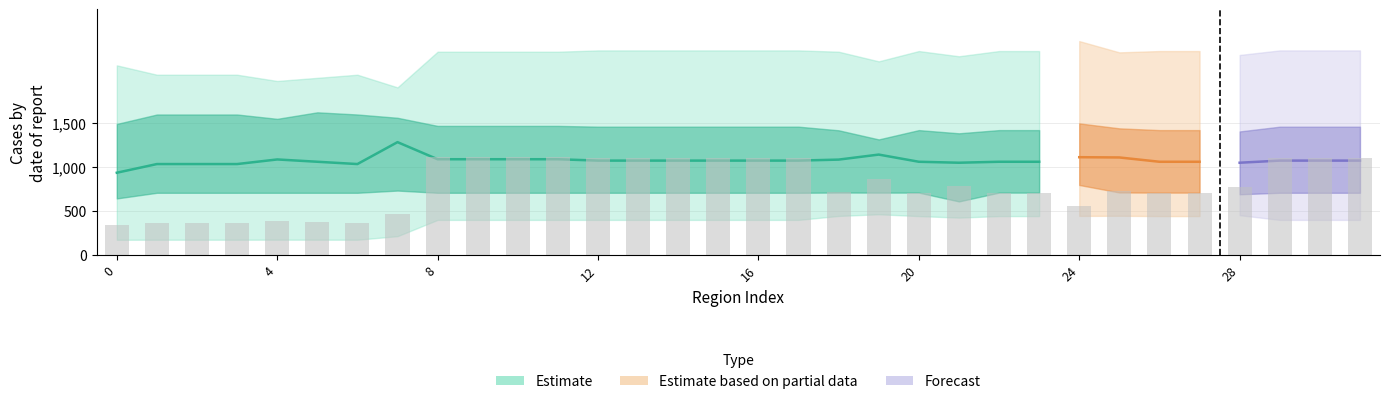

Reading left to right, what are all the values shown in this chart?

p_5: 0=173.3	1=174.0	2=174.0	3=174.0	4=174.5	5=174.3	6=174.0	7=214.6	8=400.0	9=400.0	10=400.0	11=400.0	12=400.0	13=400.0	14=400.0	15=400.0	16=400.0	17=400.0	18=445.0	19=464.0	20=443.3	21=426.1	22=443.3	23=443.3	24=445.4	25=446.8	26=443.3	27=443.3	28=453.7	29=400.0	30=400.0	31=400.0
p_25: 0=644.5	1=708.9	2=708.9	3=708.9	4=708.9	5=708.9	6=708.9	7=734.1	8=709.0	9=709.0	10=709.0	11=709.0	12=709.0	13=709.0	14=709.0	15=709.0	16=709.0	17=709.0	18=711.7	19=710.8	20=710.8	21=610.6	22=710.8	23=710.8	24=797.8	25=712.6	26=710.8	27=710.8	28=692.0	29=709.0	30=709.0	31=709.0
p_50: 0=937.5	1=1036.3	2=1036.3	3=1036.3	4=1088.7	5=1062.5	6=1036.3	7=1286.0	8=1091.1	9=1091.1	10=1091.1	11=1091.1	12=1075.6	13=1075.6	14=1075.6	15=1075.6	16=1075.6	17=1075.6	18=1086.9	19=1144.2	20=1062.4	21=1051.4	22=1062.4	23=1062.4	24=1114.3	25=1111.4	26=1062.4	27=1062.4	28=1051.4	29=1075.6	30=1075.6	31=1075.6
p_75: 0=1493.3	1=1601.0	2=1601.0	3=1601.0	4=1551.5	5=1625.8	6=1601.0	7=1563.5	8=1471.1	9=1471.1	10=1471.1	11=1471.1	12=1462.2	13=1462.2	14=1462.2	15=1462.2	16=1462.2	17=1462.2	18=1421.0	19=1317.1	20=1423.1	21=1386.7	22=1423.1	23=1423.1	24=1499.8	25=1443.1	26=1423.1	27=1423.1	28=1408.0	29=1462.2	30=1462.2	31=1462.2
p_95: 0=2160.9	1=2054.1	2=2054.1	3=2054.1	4=1983.0	5=2018.5	6=2054.1	7=1910.0	8=2316.4	9=2316.4	10=2316.4	11=2316.4	12=2331.3	13=2331.3	14=2331.3	15=2331.3	16=2331.3	17=2331.3	18=2316.4	19=2206.7	20=2323.8	21=2264.5	22=2323.8	23=2323.8	24=2437.5	25=2309.0	26=2323.8	27=2323.8	28=2279.3	29=2331.3	30=2331.3	31=2331.3
incremented_count: 0=34.0	1=37.0	2=37.0	3=37.0	4=39.0	5=38.0	6=37.0	7=47.0	8=112.0	9=112.0	10=112.0	11=112.0	12=110.0	13=110.0	14=110.0	15=110.0	16=110.0	17=110.0	18=72.0	19=87.0	20=71.0	21=79.0	22=71.0	23=71.0	24=56.0	25=73.0	26=71.0	27=71.0	28=77.0	29=110.0	30=110.0	31=110.0